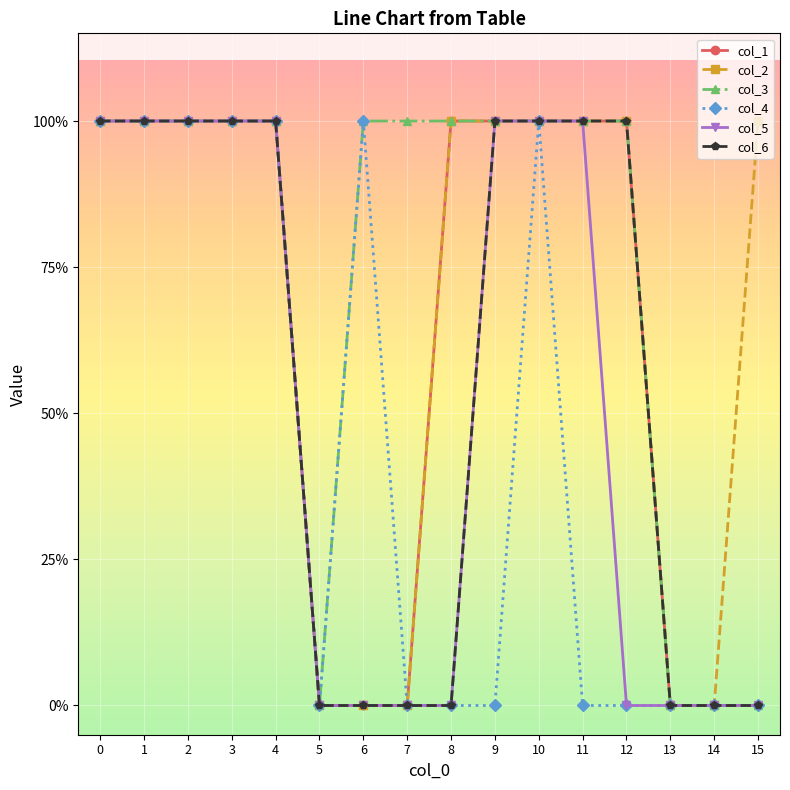

Rank the series by their average value, from highest to lowest.

col_3, col_2, col_1, col_6, col_5, col_4